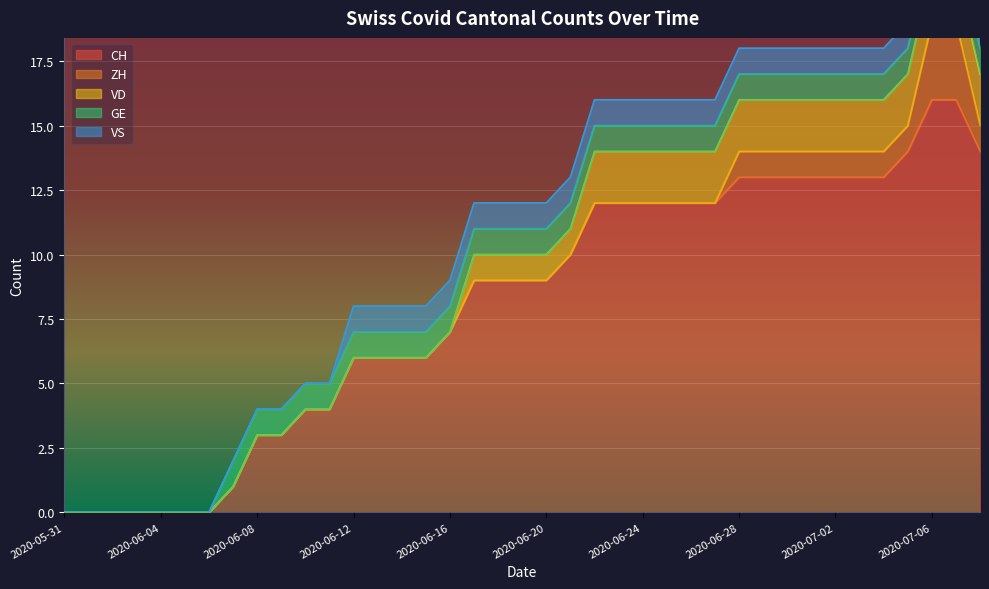

True or false: CH has a value of 3 at 2020-07-05.

False